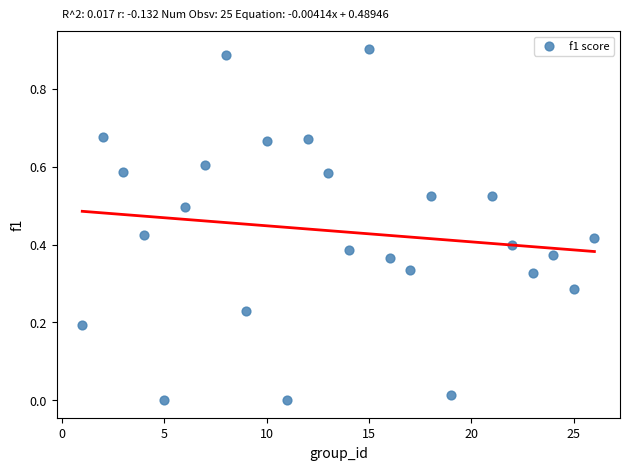

Count the number of points in this scatter plot.

25